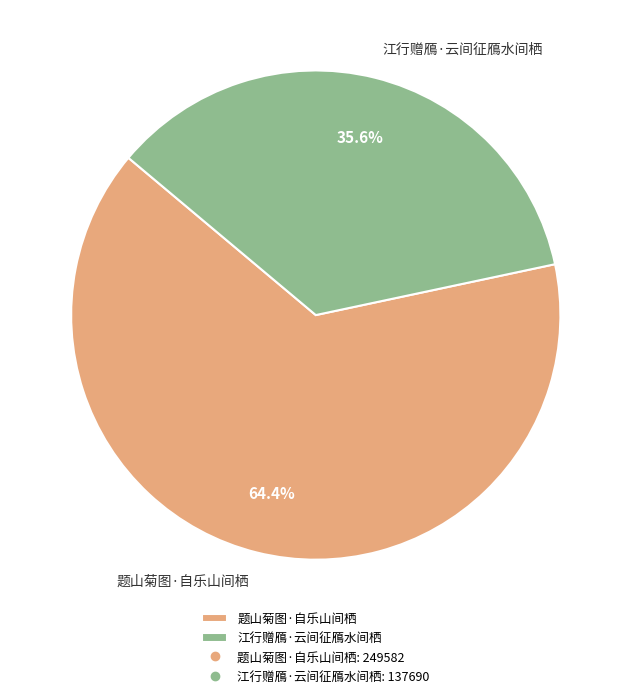

How many segments does this pie chart have?

2